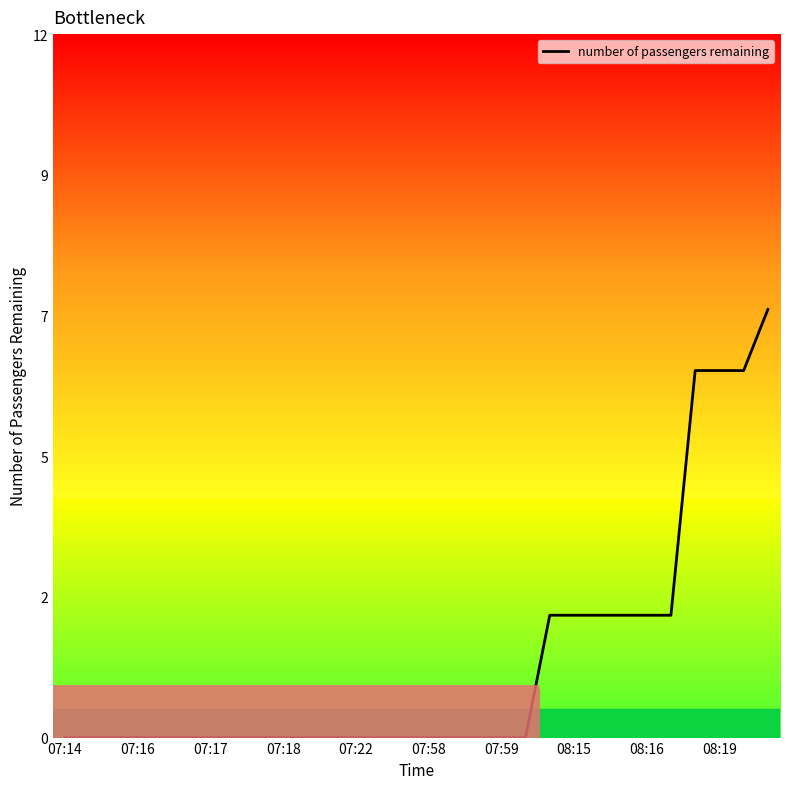

Reading left to right, list all the values displayed in this chart.

0	0	0	0	0	0	0	0	0	0	0	0	0	0	0	0	0	0	0	0	2	2	2	2	2	2	6	6	6	7